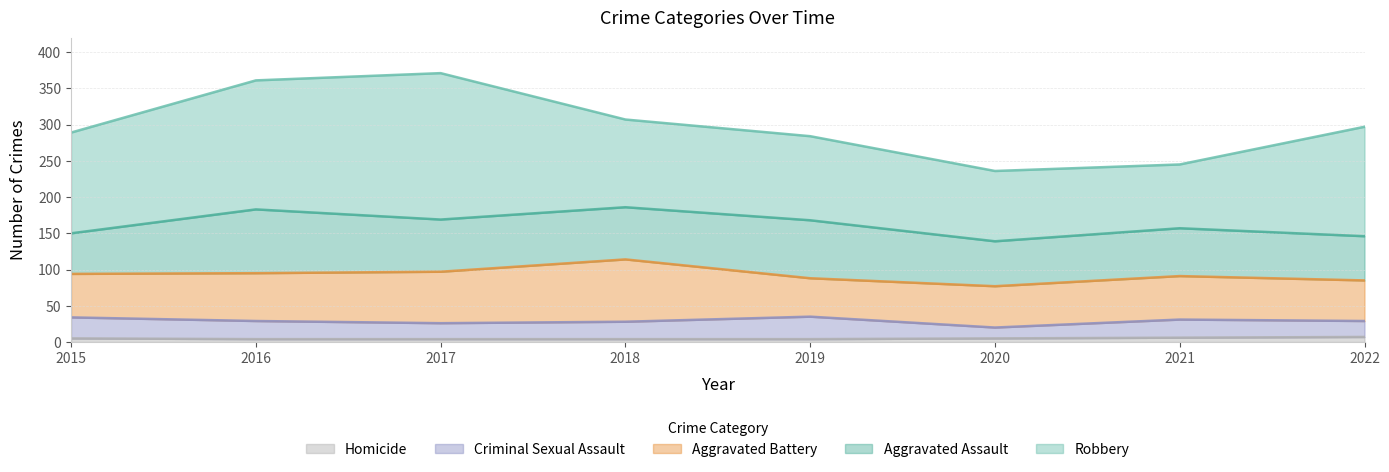

Does the chart display data point markers on the line(s)?

No